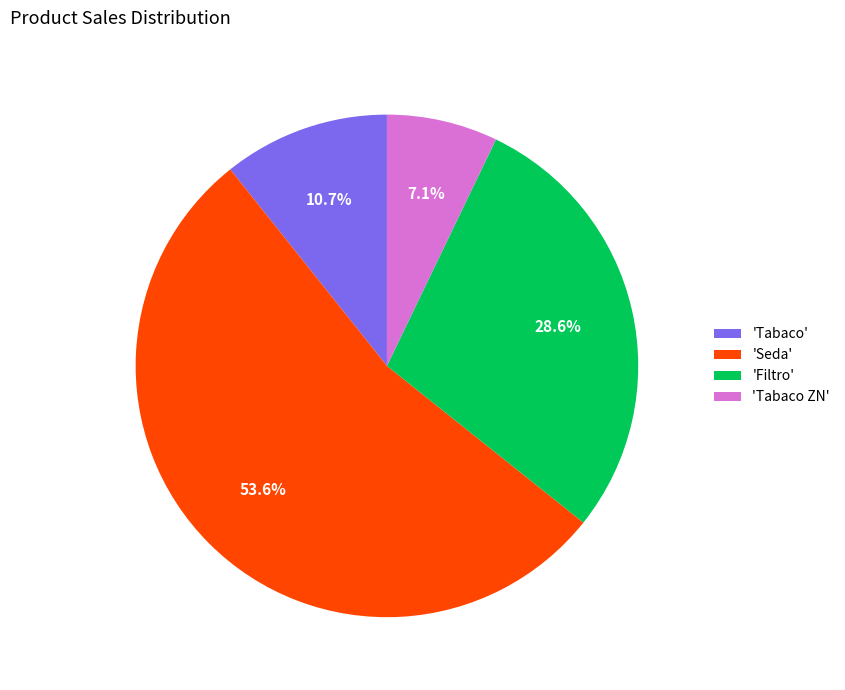

What is the ratio of the value at 'Seda' to the value at 'Tabaco ZN'?

7.5